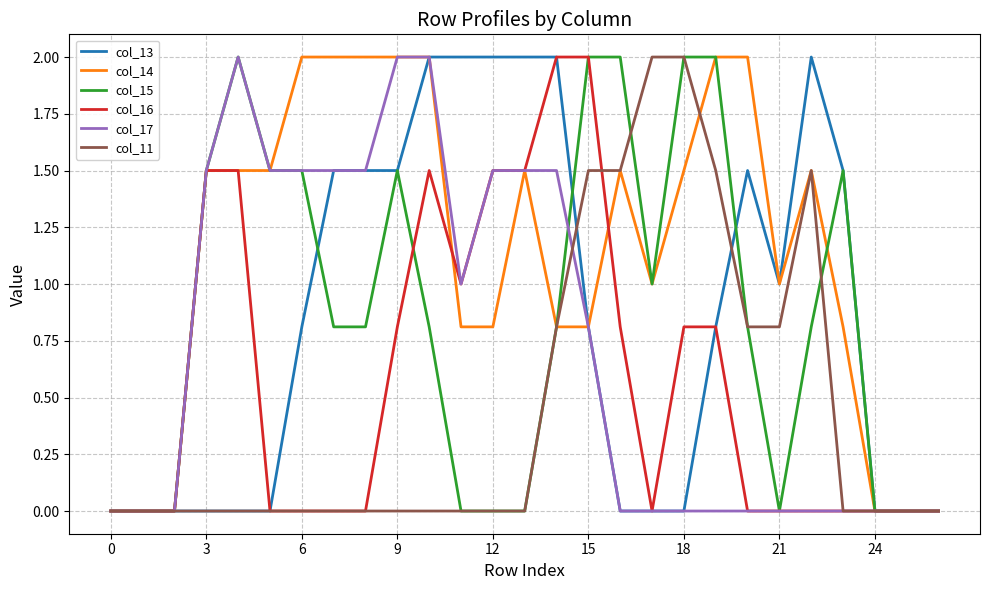

What is the difference between the second highest and second lowest values in the col_17 series?

2.0